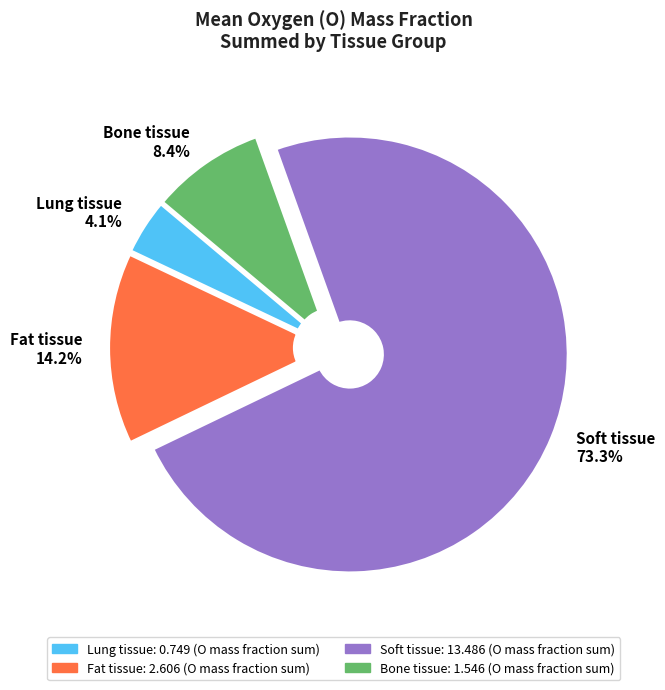

Which slice is the largest?

Soft tissue